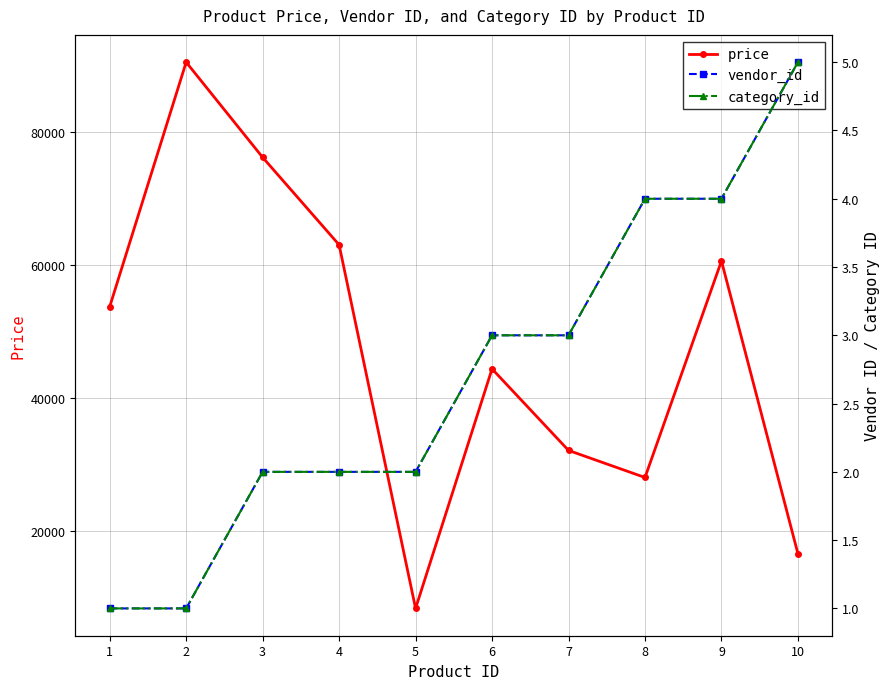

What are all the series names shown in the legend?

price, vendor_id, category_id